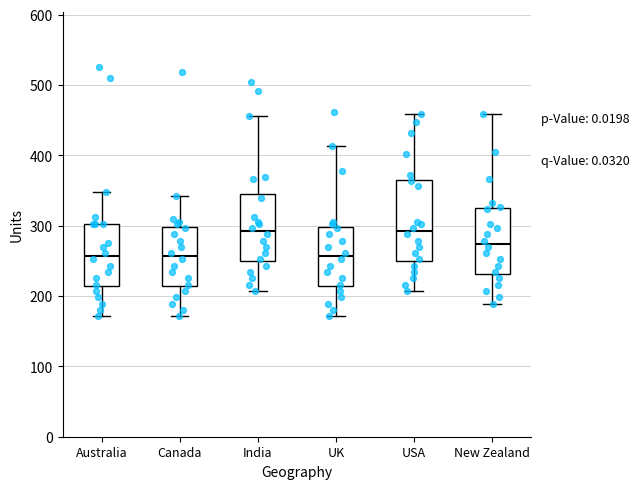

Reading left to right, transcribe this box plot: for each box, give where its median line is, the range the box spans, and where its two whiskers end, as read against the y-axis. The values are not printed on the chart, so give them approximately, as read against the axis.

Australia: median 260, box 210 to 300, whiskers 170 to 350
Canada: median 260, box 210 to 300, whiskers 170 to 340
India: median 290, box 250 to 350, whiskers 210 to 460
UK: median 260, box 210 to 300, whiskers 170 to 410
USA: median 290, box 250 to 370, whiskers 210 to 460
New Zealand: median 270, box 230 to 320, whiskers 190 to 460